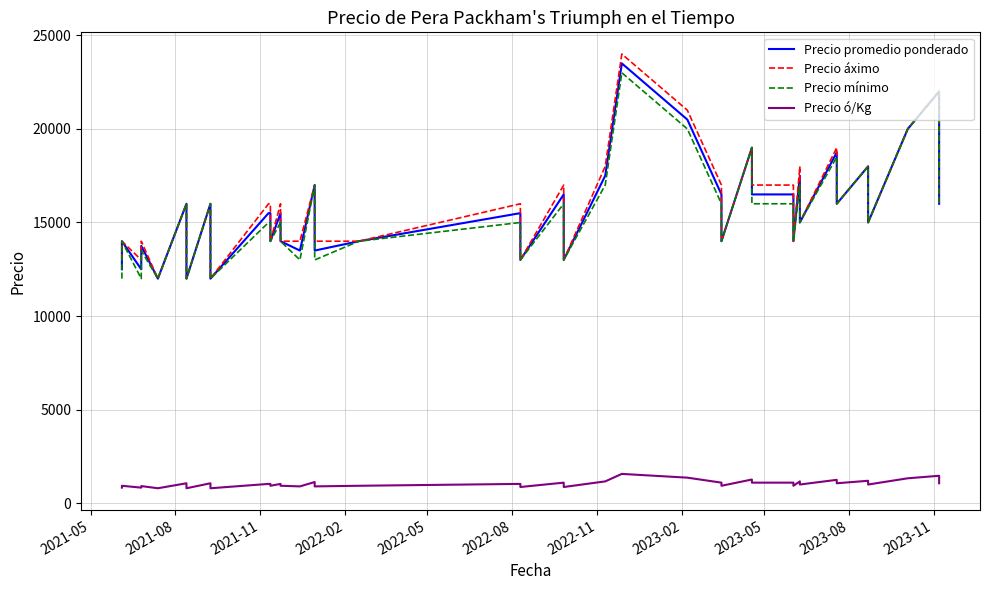

How many data points in Precio áximo are less than 16000?

18